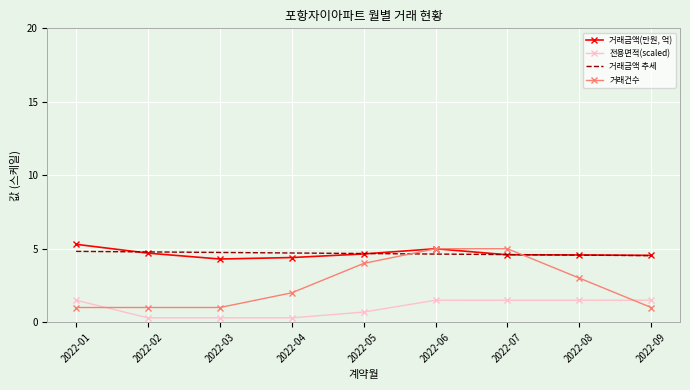

What is the difference between the highest and lowest values at 2022-02?

4.5